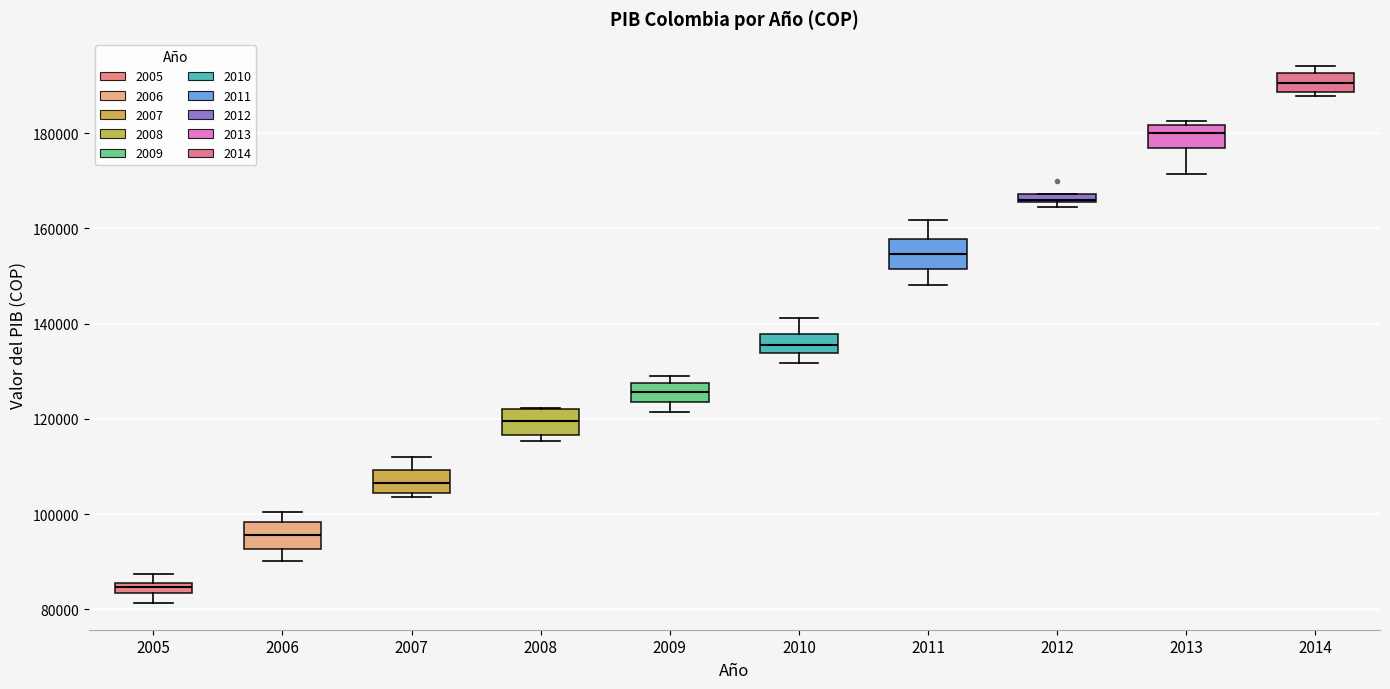

Which box's median line is the highest?

2014